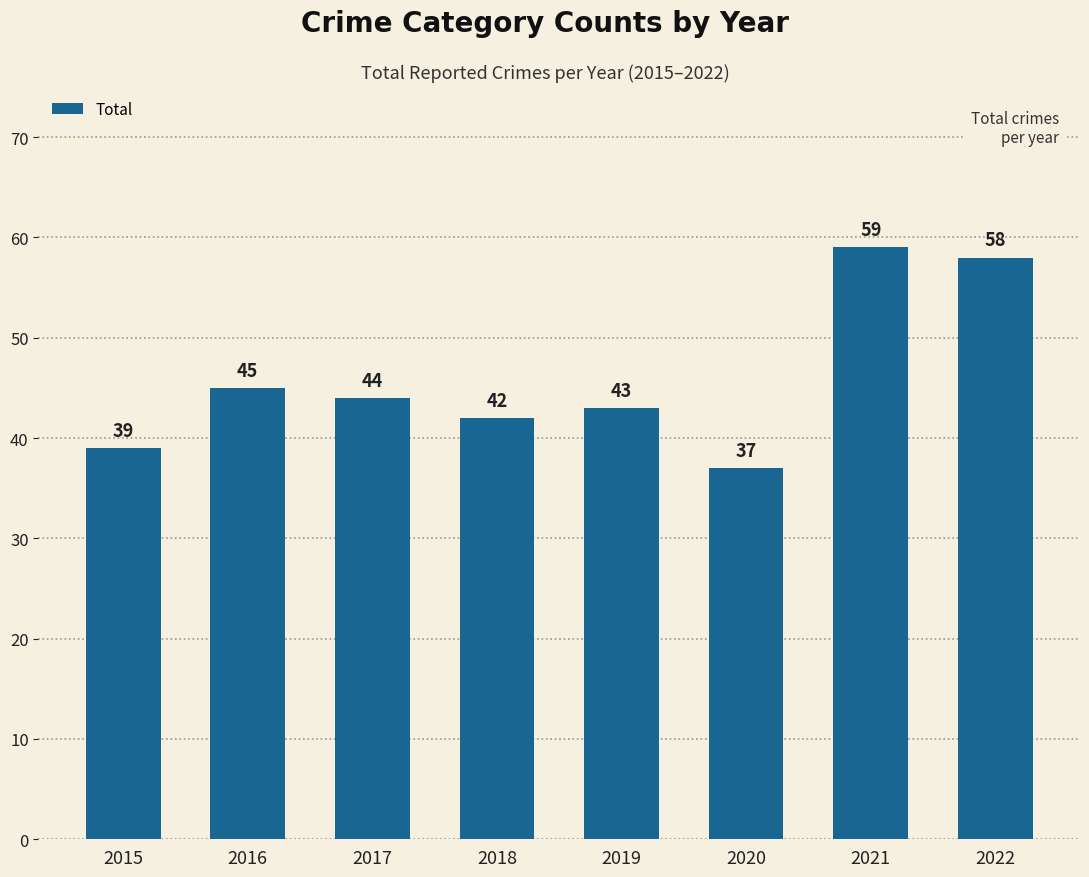

Which has a higher value, 2022 or 2020?

2022